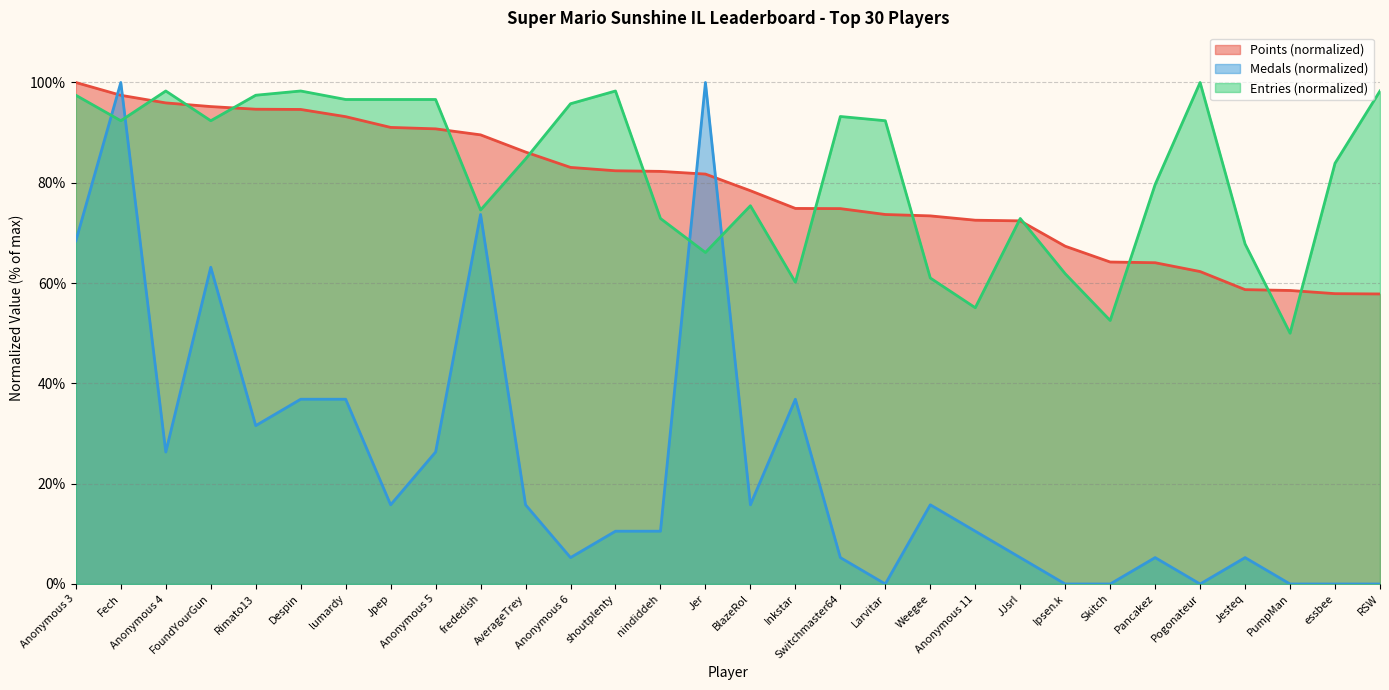

At which label is Medals closest to 50?

FoundYourGun